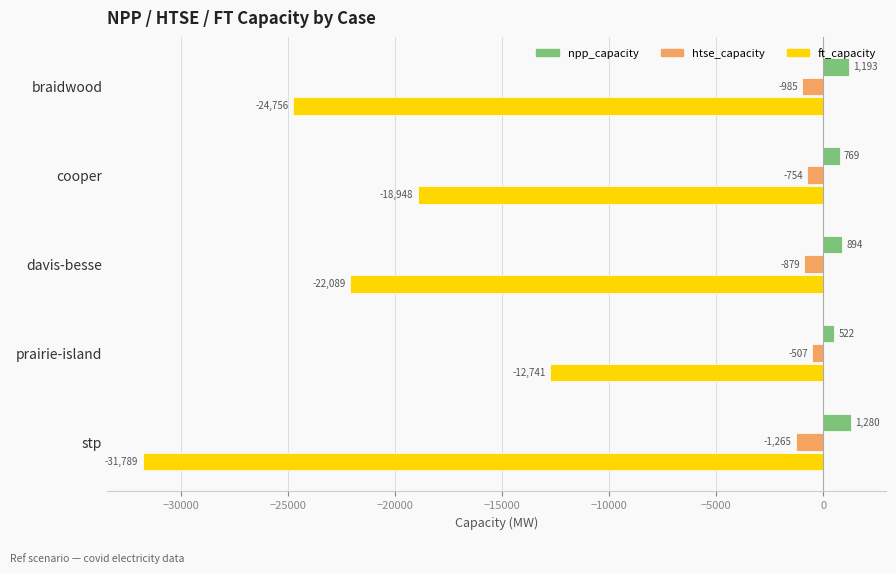

Which series has the largest range (max minus min)?

ft_capacity